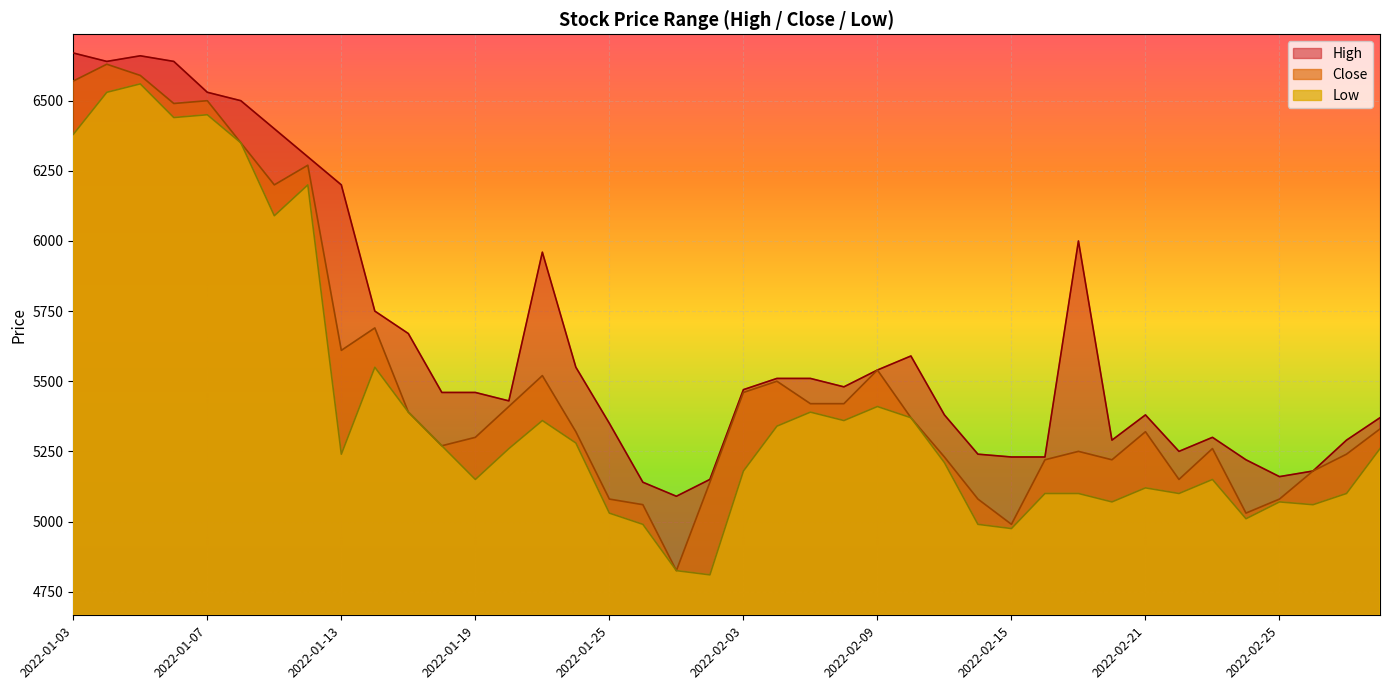

Which label corresponds to the smallest value in the chart?

2022-01-28